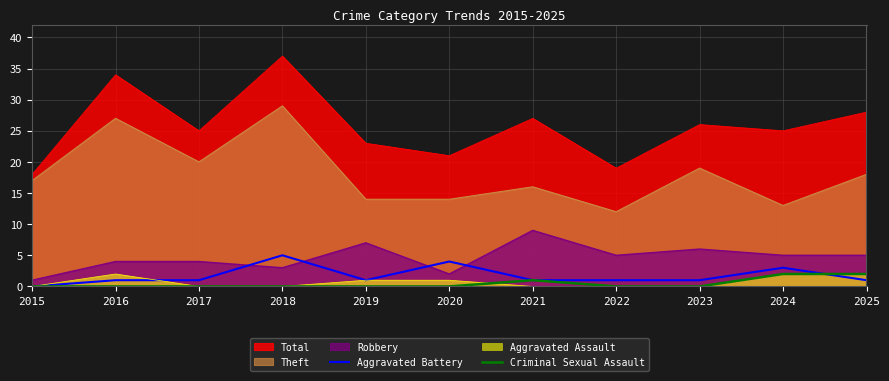

Where do Aggravated Battery and Criminal Sexual Assault first cross each other?

2024 and 2025